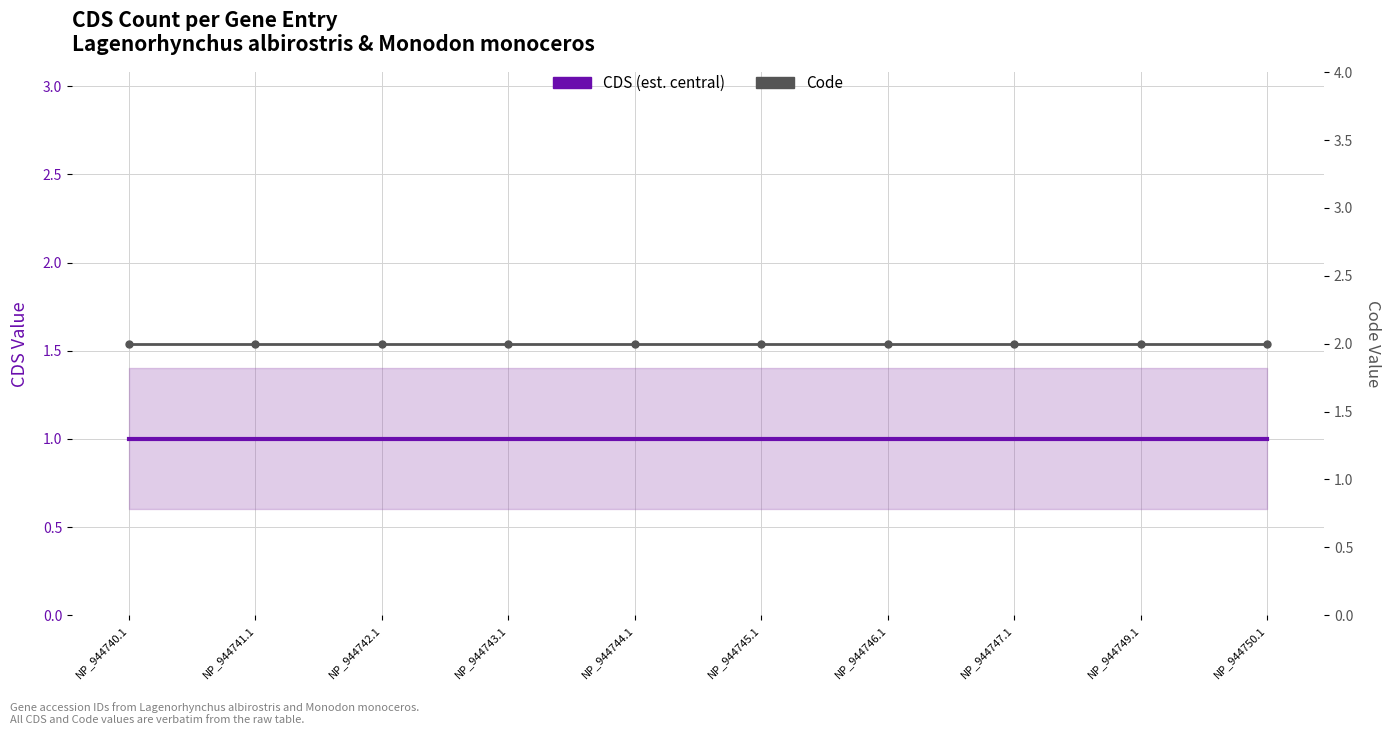

Reading left to right, list all the values displayed in this chart.

CDS (est. central): NP_944740.1=1	NP_944741.1=1	NP_944742.1=1	NP_944743.1=1	NP_944744.1=1	NP_944745.1=1	NP_944746.1=1	NP_944747.1=1	NP_944749.1=1	NP_944750.1=1
Code: NP_944740.1=2	NP_944741.1=2	NP_944742.1=2	NP_944743.1=2	NP_944744.1=2	NP_944745.1=2	NP_944746.1=2	NP_944747.1=2	NP_944749.1=2	NP_944750.1=2